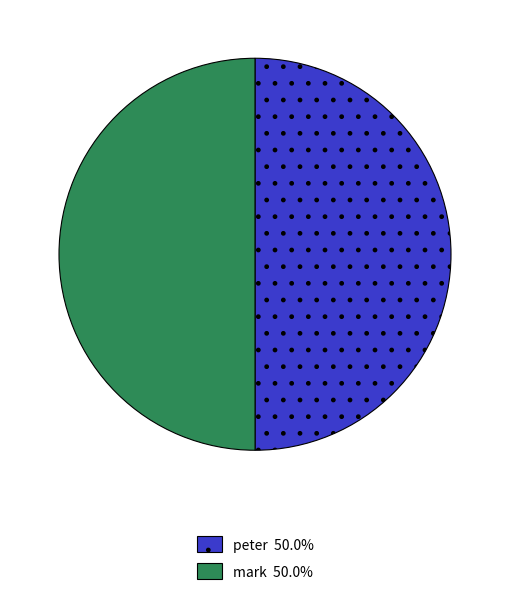

What is the ratio of the value at mark to the value at peter?

1.0